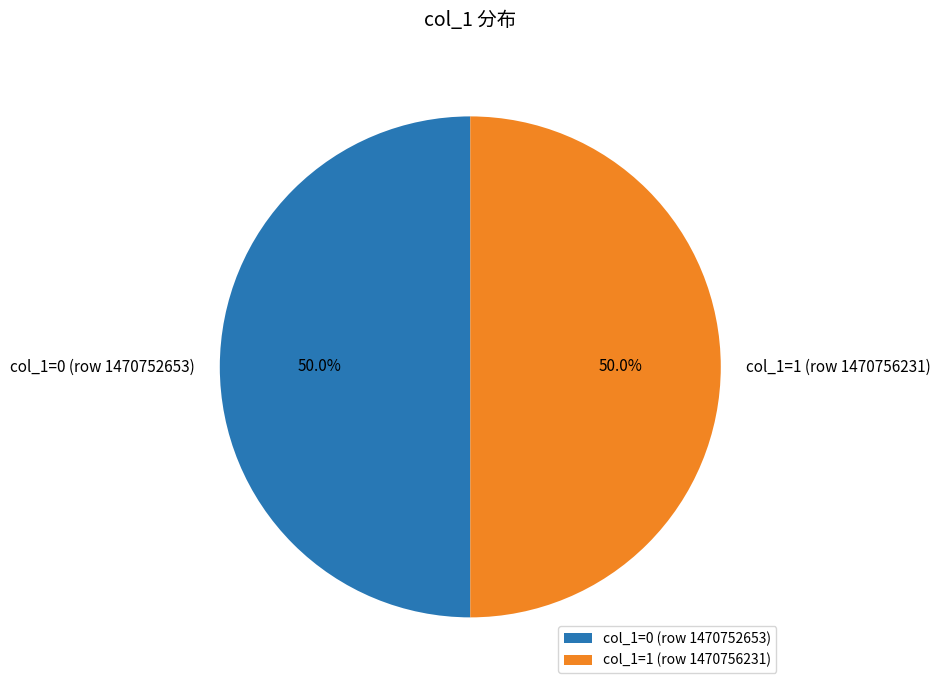

Approximately how many times larger is the value at col_1=1 (row 1470756231) compared to col_1=0 (row 1470752653)?

1.0